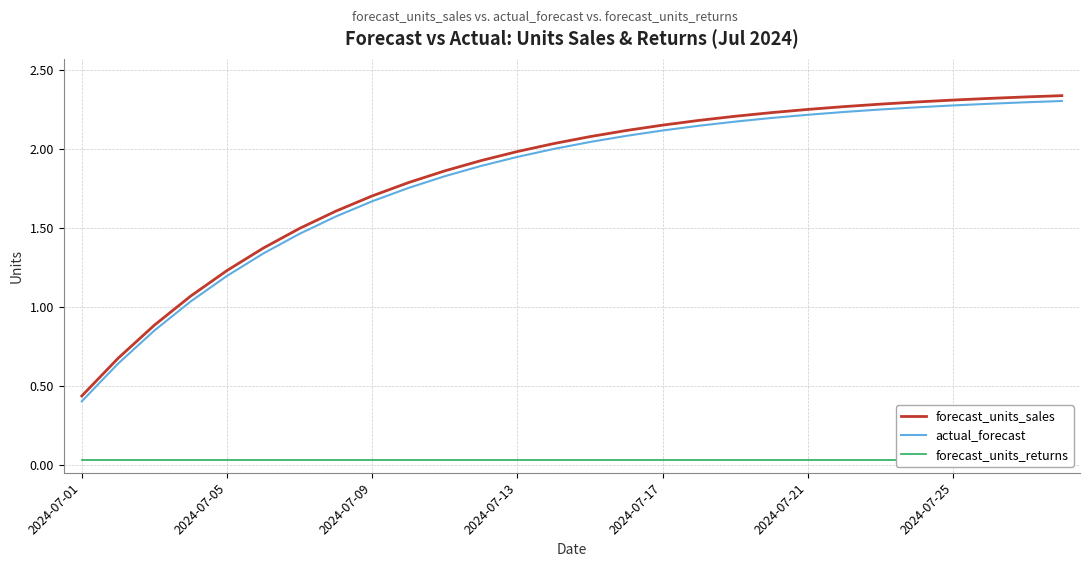

True or false: forecast_units_returns and actual_forecast intersect in this chart.

False